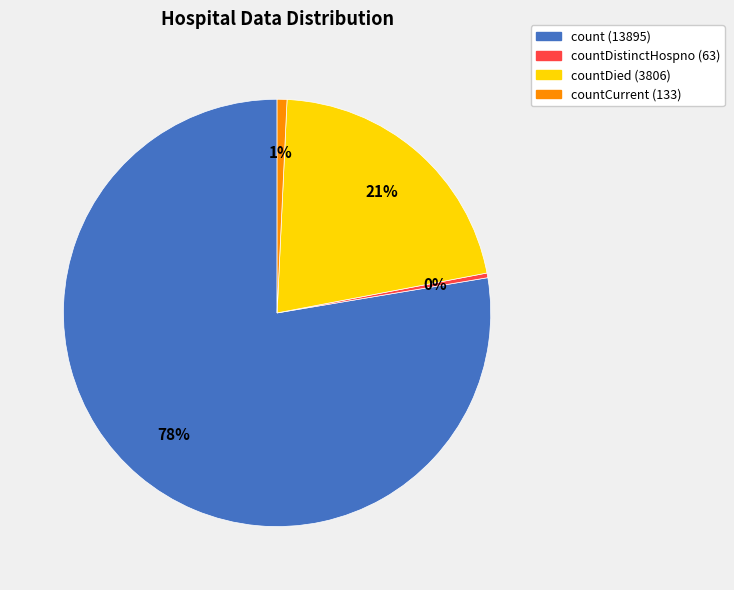

Is there any slice that represents more than half of the pie?

Yes